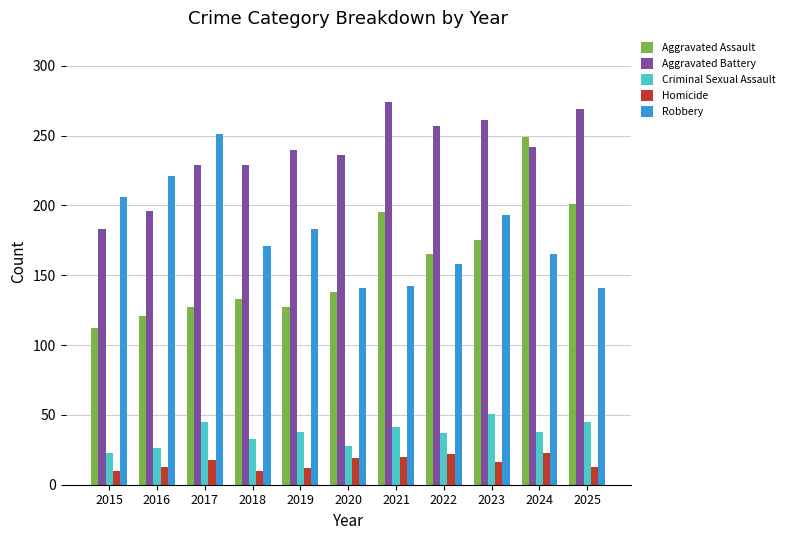

What is the difference between the Robbery values at 2016 and 2024?

56